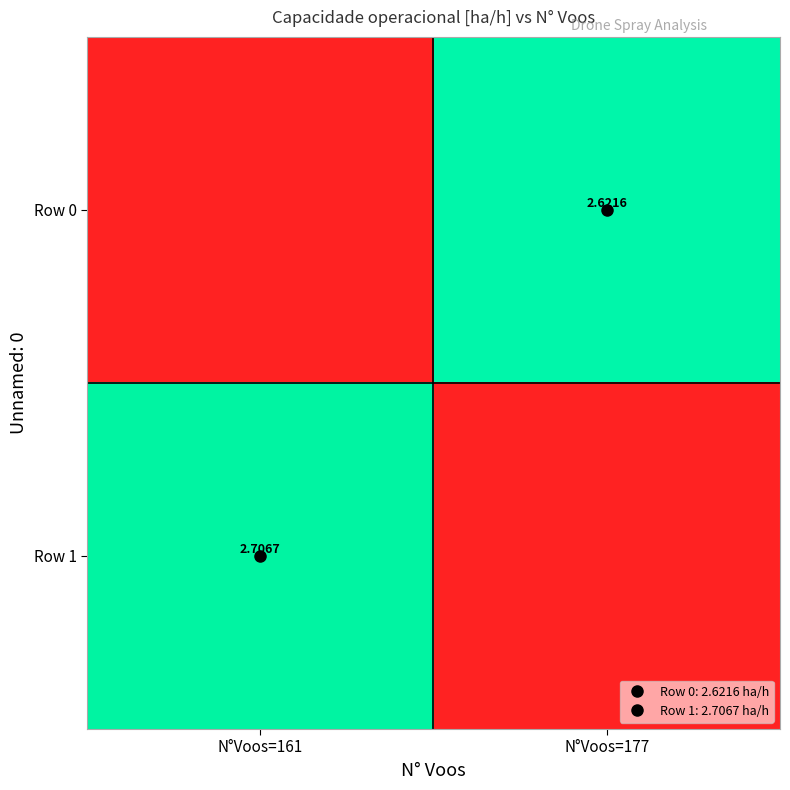

How many data points in Row 0 are less than 2?

1